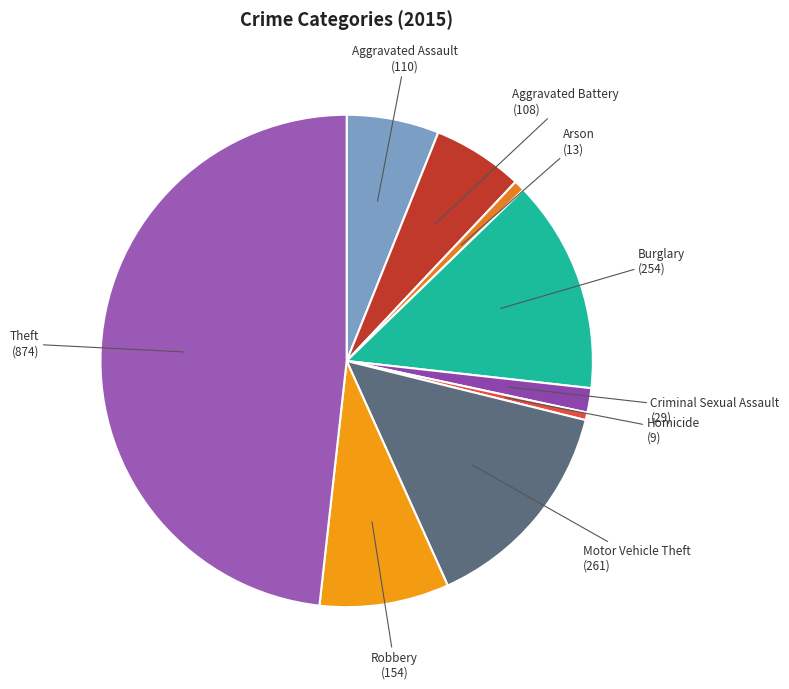

How many segments does this pie chart have?

9